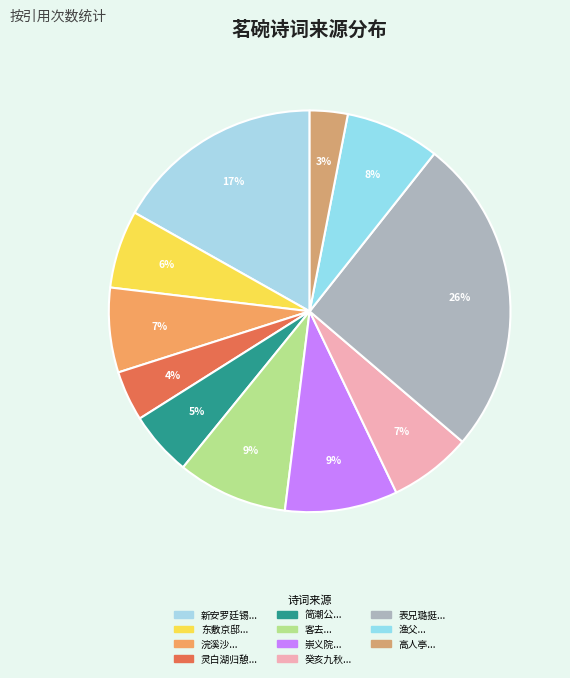

How many segments does this pie chart have?

11